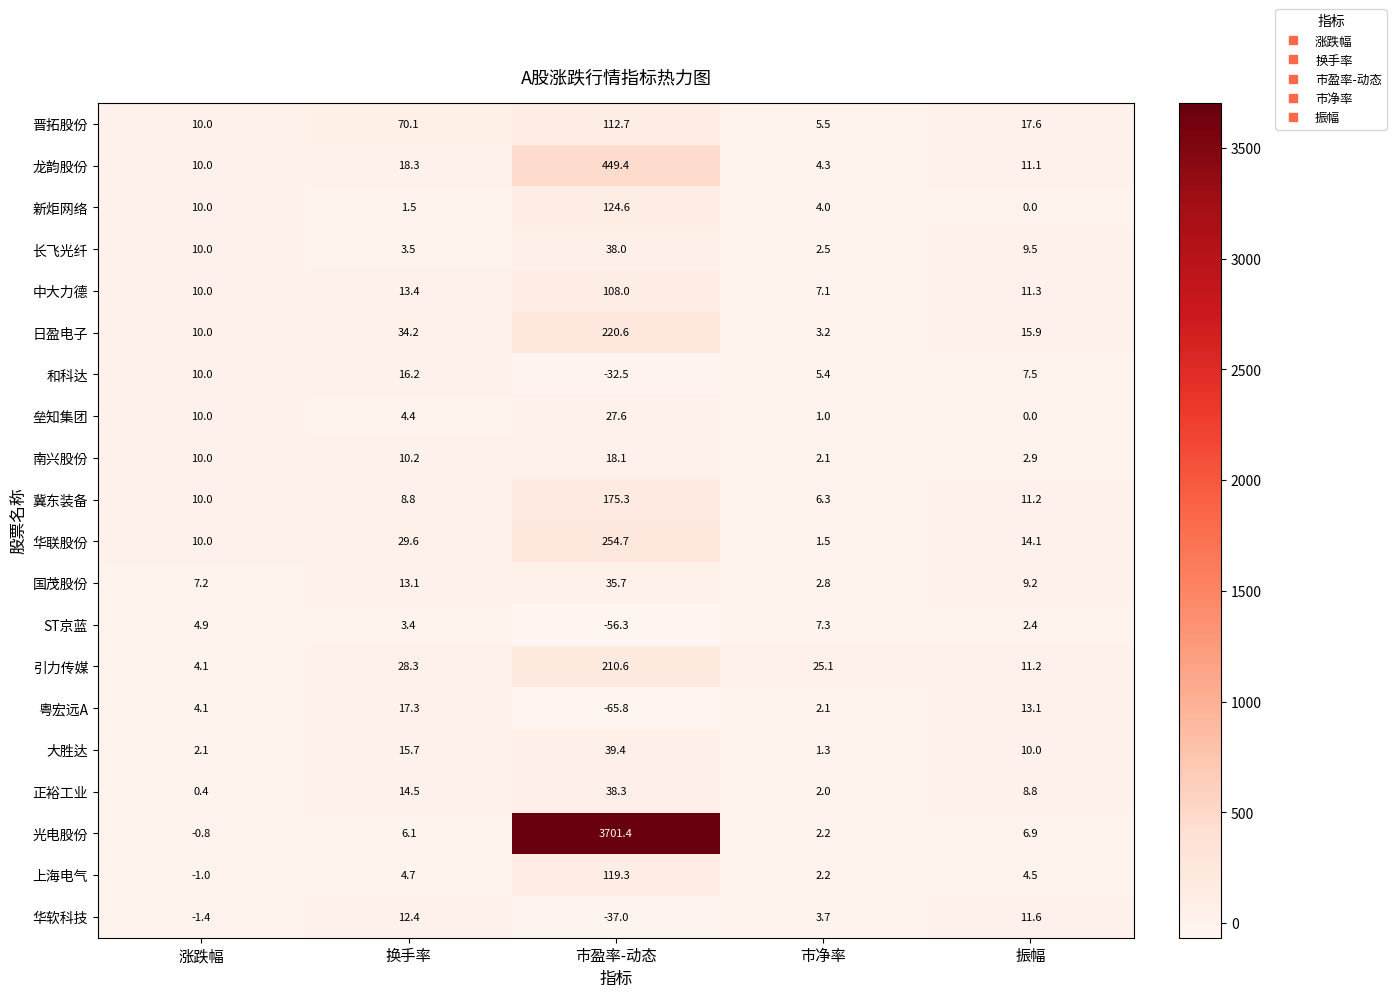

Which series has the largest total across all categories?

光电股份